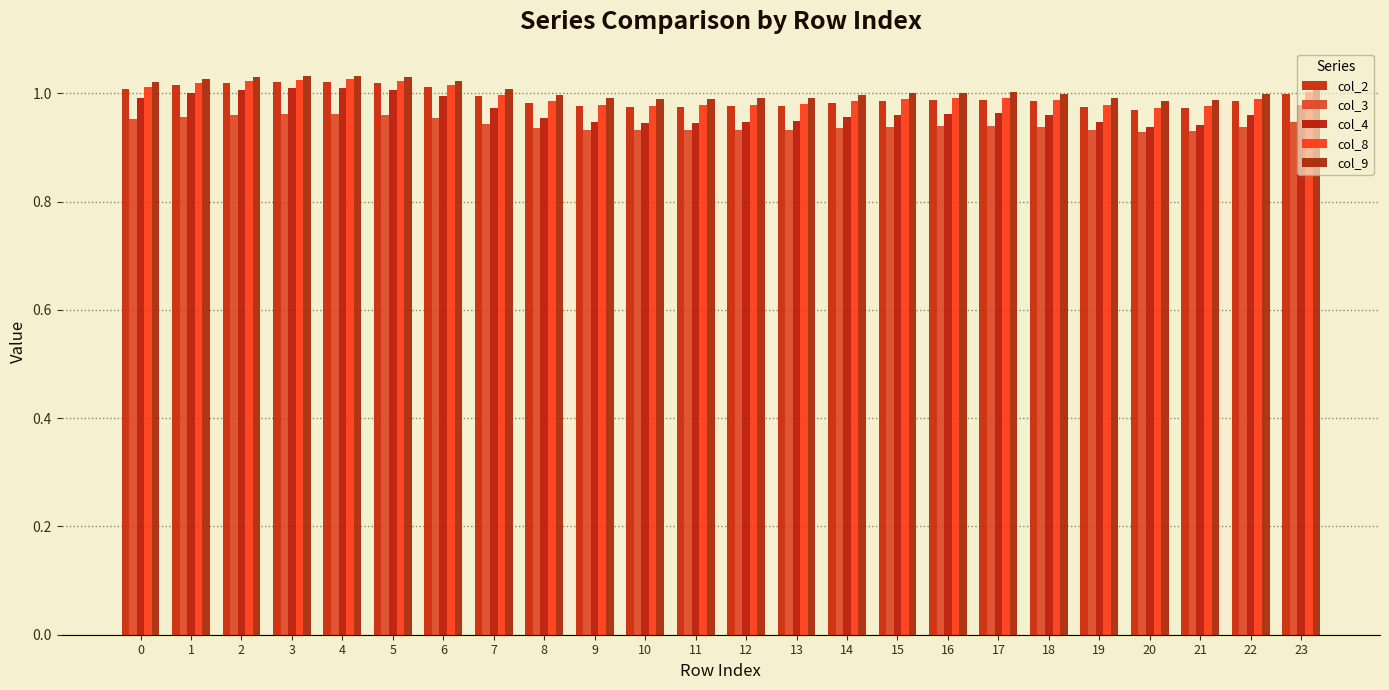

Where is col_3 nearest to the value 0?

20